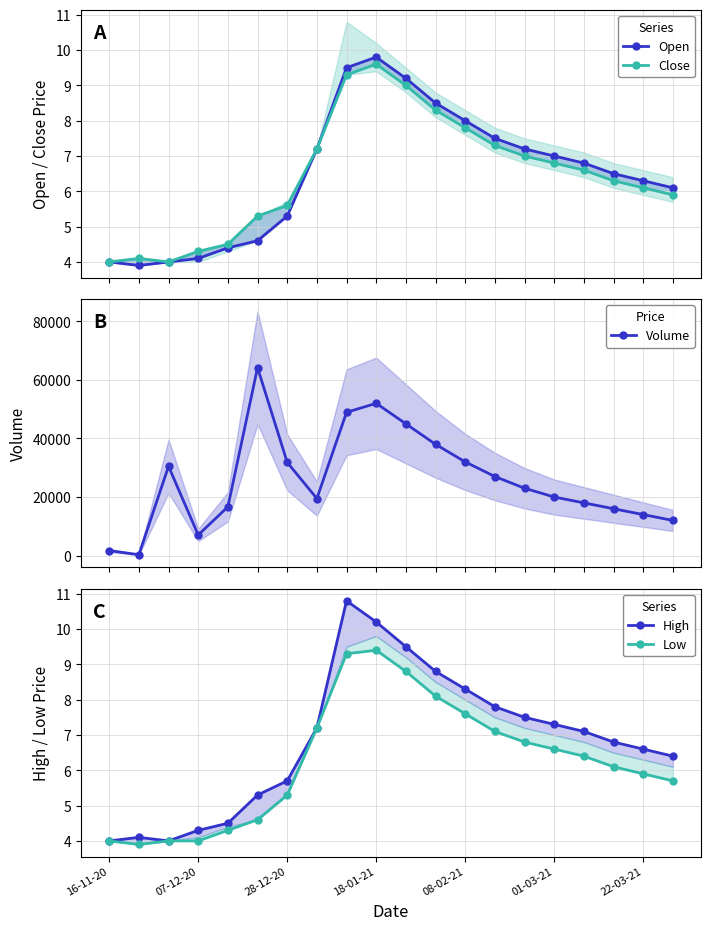

True or false: Close and High intersect in this chart.

False